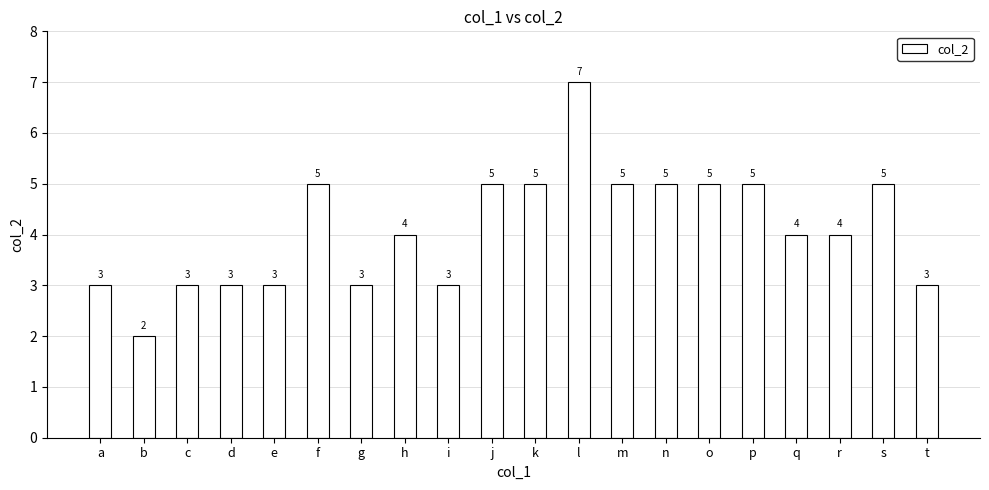

What is the difference between the second highest and second lowest values?

2